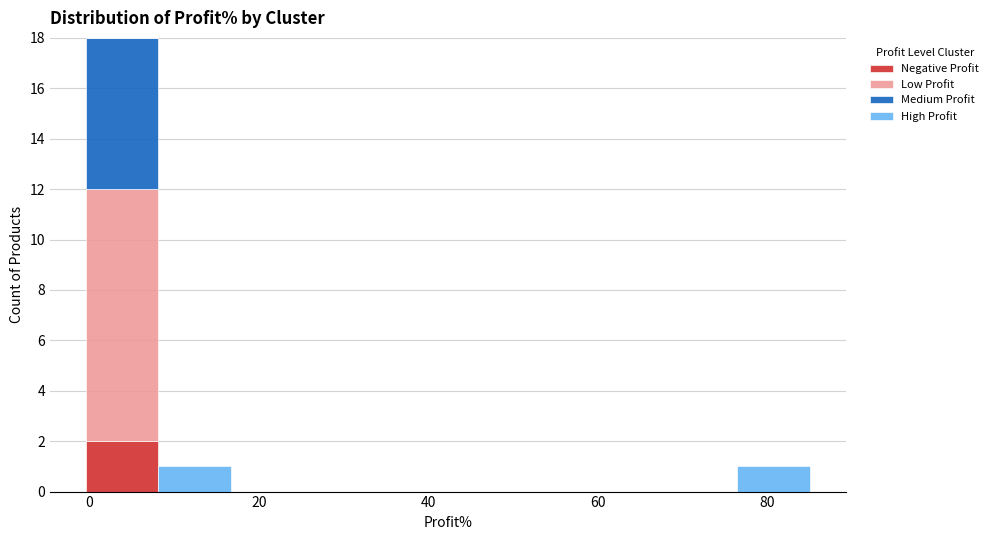

Reading left to right, list every stacked bar in this chart as the range it spans on the x-axis followed by its total height. Neither the bar edges nor the heights are printed on the chart, so give them approximately, as read against the axes.

0 to 8: 18
8 to 16: 1
16 to 26: 0
26 to 34: 0
34 to 42: 0
42 to 50: 0
50 to 60: 0
60 to 68: 0
68 to 76: 0
76 to 86: 1